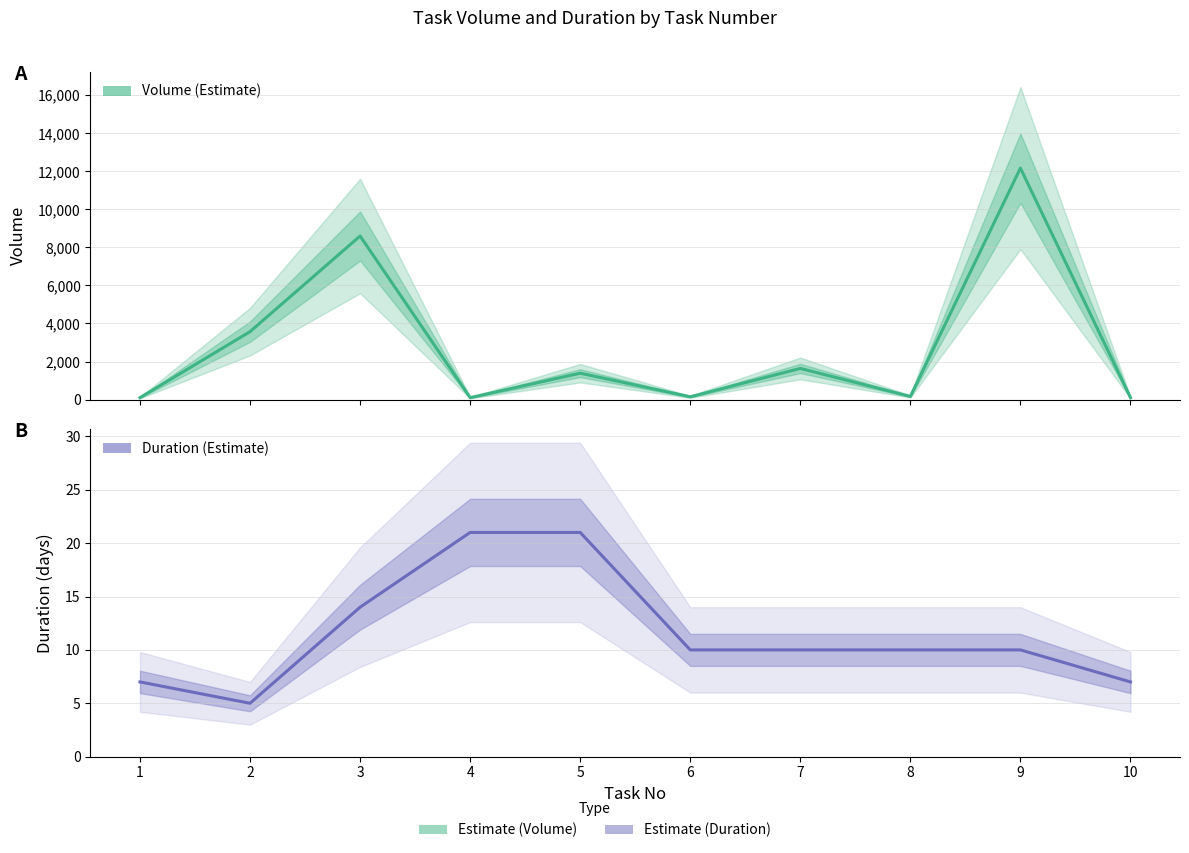

How many data points in Duration are above 10?

3